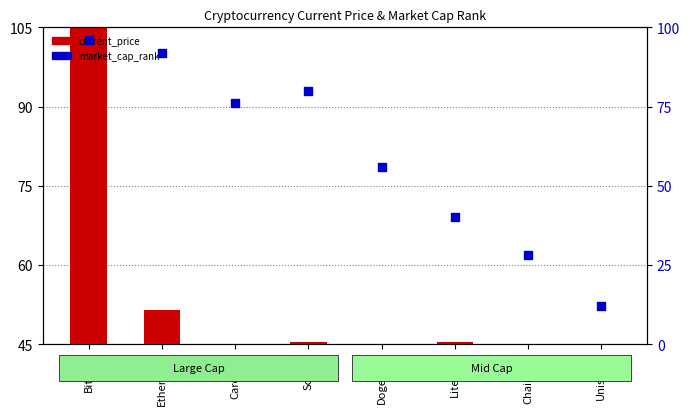

At how many categories does at least one series exceed 134?

1